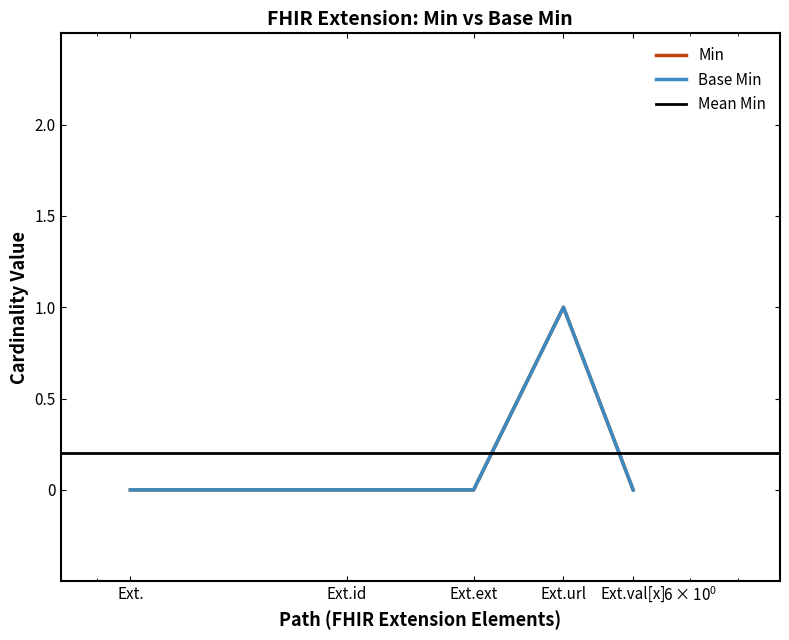

True or false: Base Min and Min intersect in this chart.

False